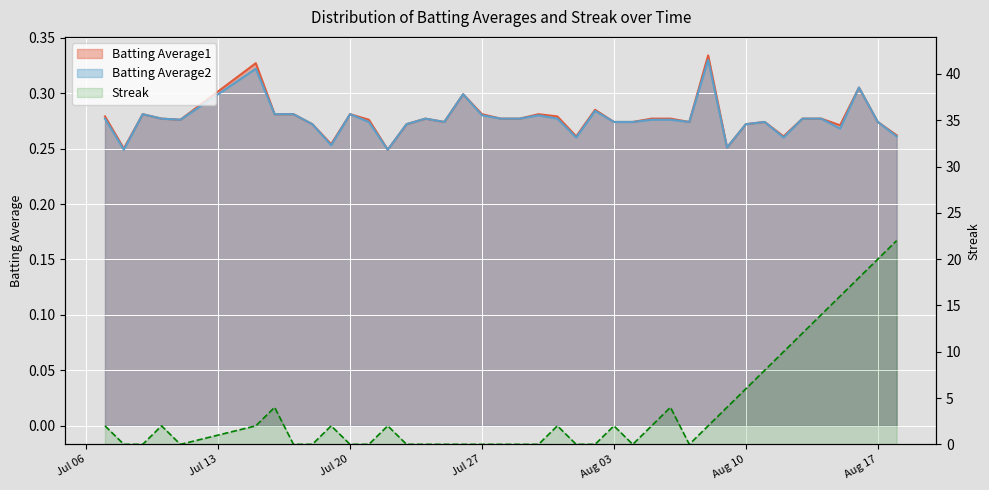

The Batting Average1 series shows 0.2 at 2010-07-30. True or false?

False